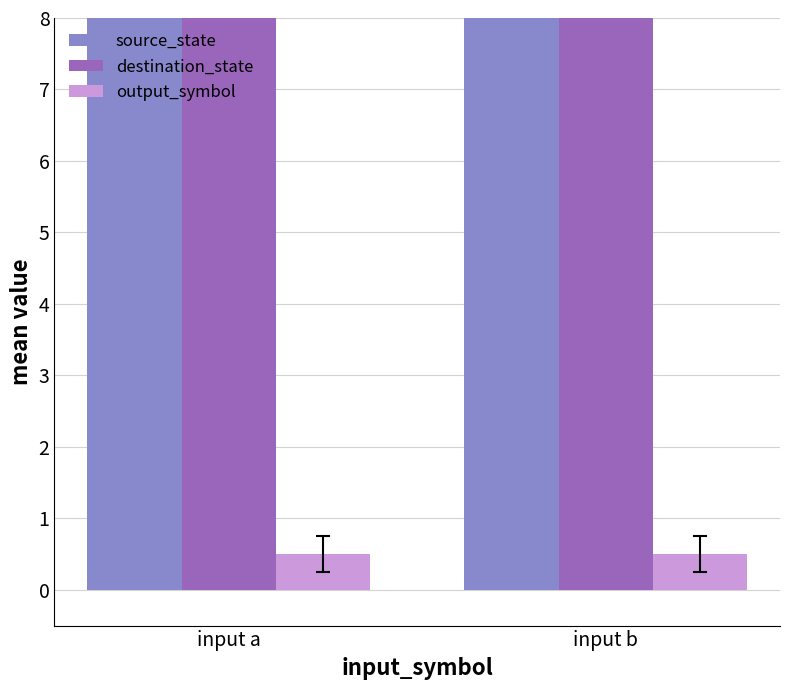

What are all the series names shown in the legend?

source_state, destination_state, output_symbol